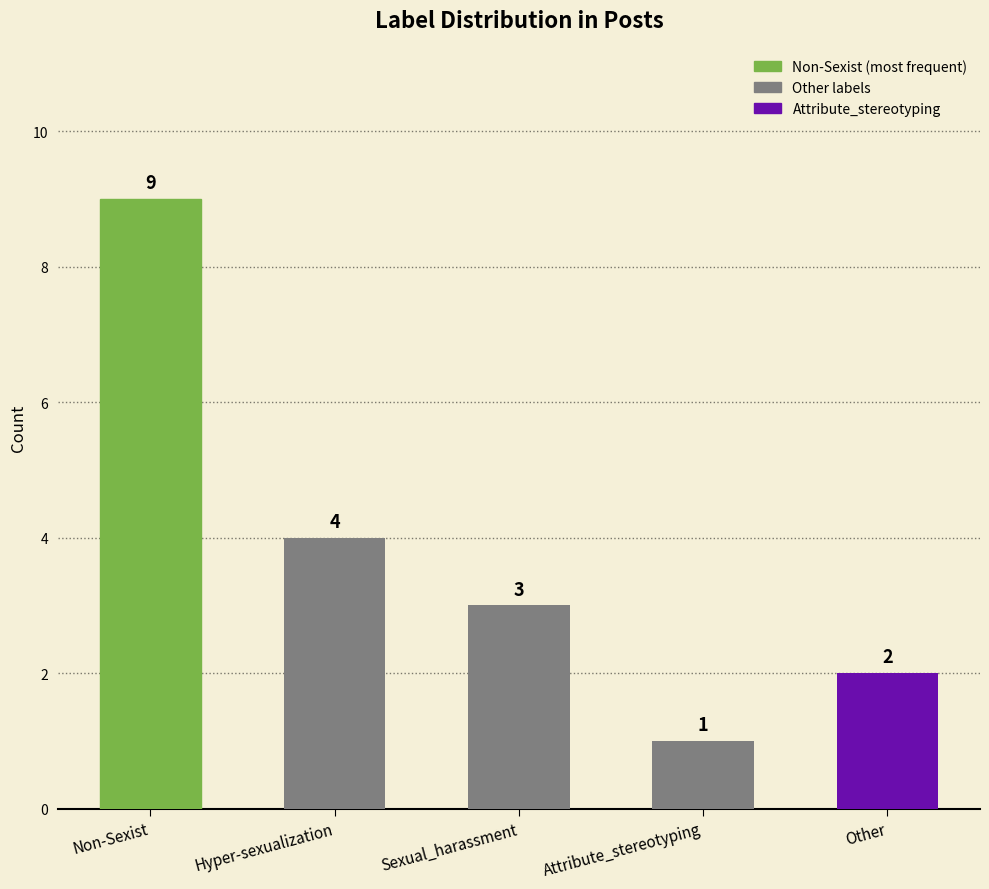

What is the difference between the maximum and minimum values?

8